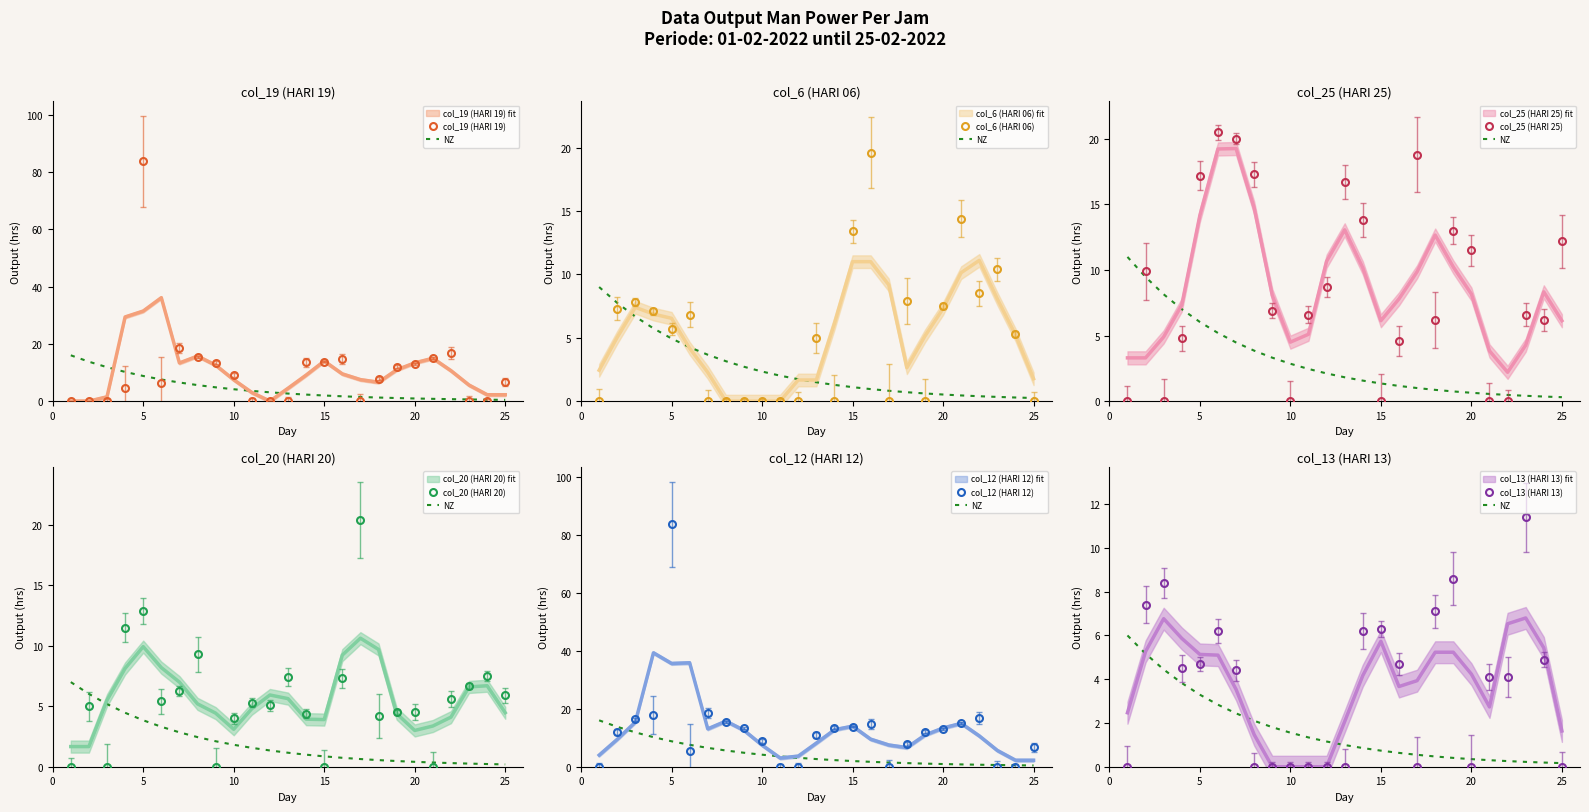

Where do col_25 (HARI 25) and col_20 (HARI 20) first cross each other?

HARI 04 and HARI 05